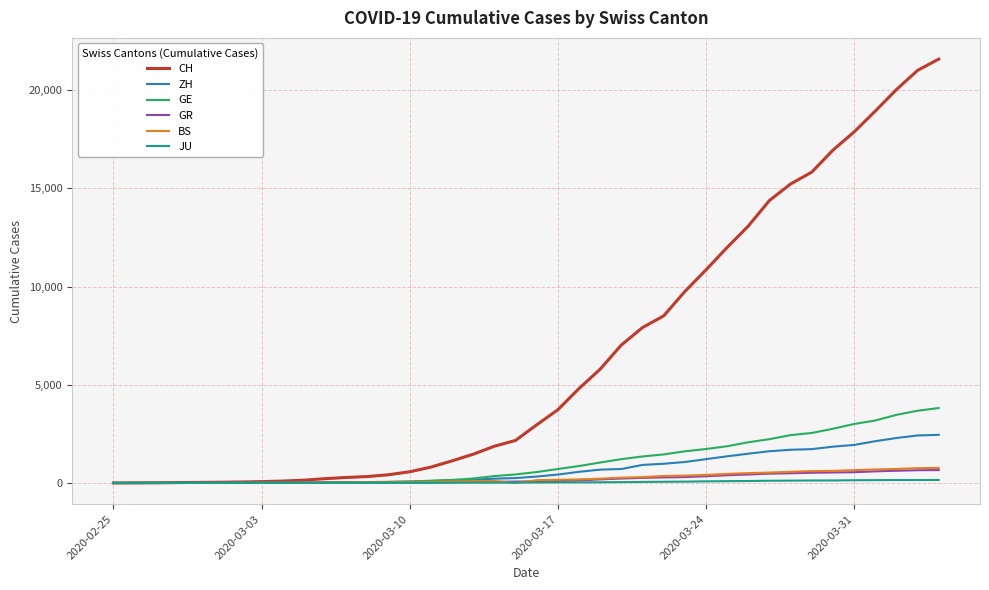

Which series has the largest total across all categories?

CH